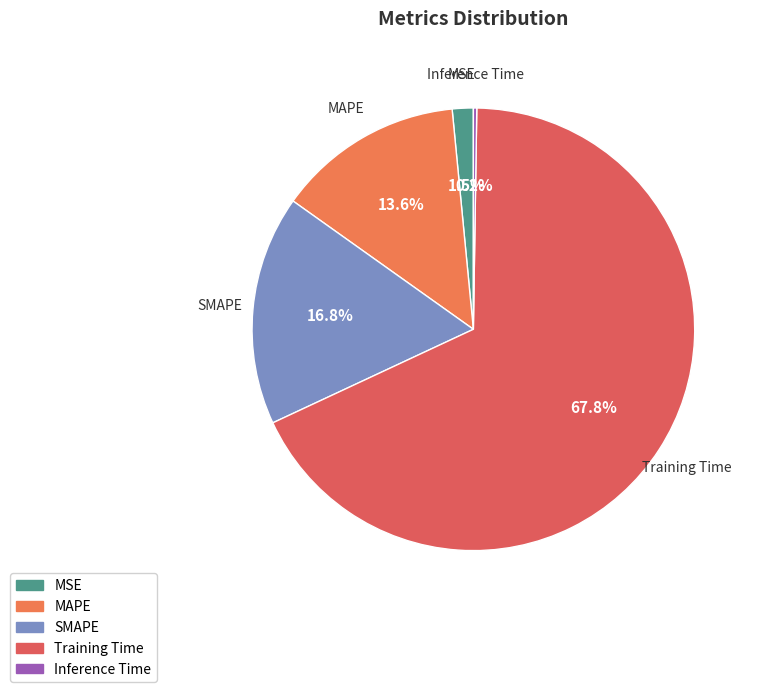

To the nearest percent, what is the difference between the largest and smallest slice percentages?

68%